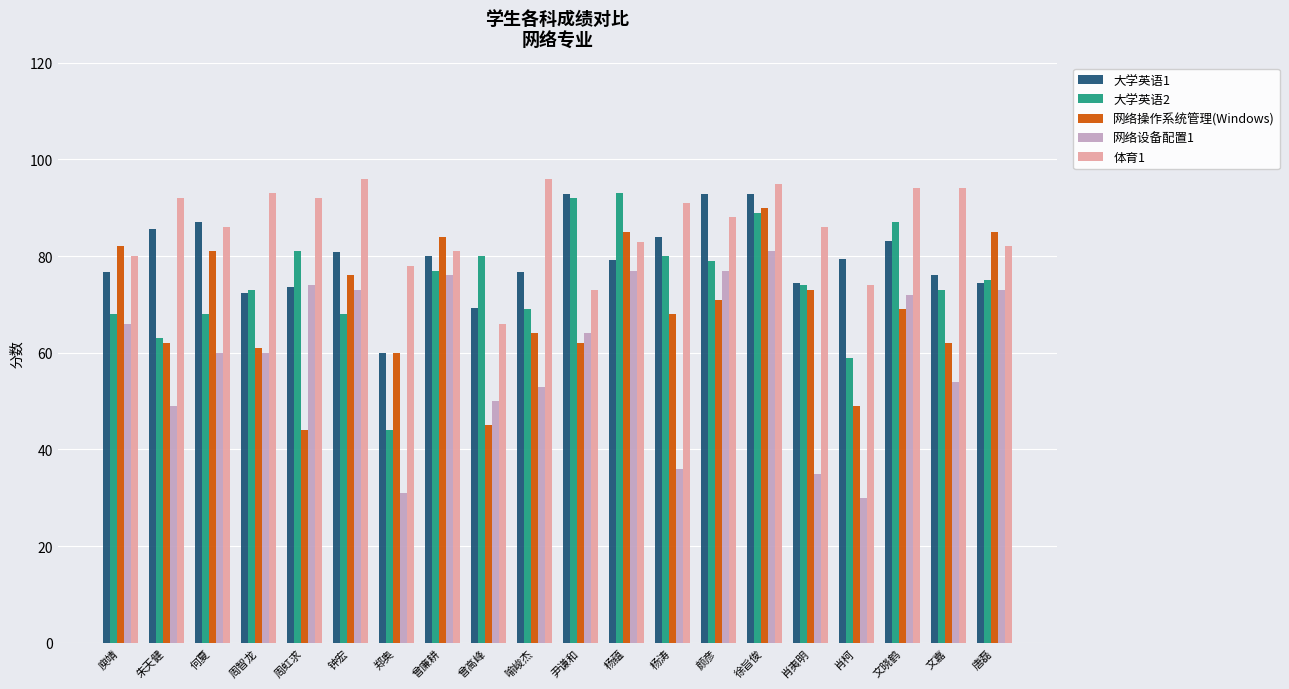

What is the minimum value for 网络操作系统管理(Windows)?

44.0